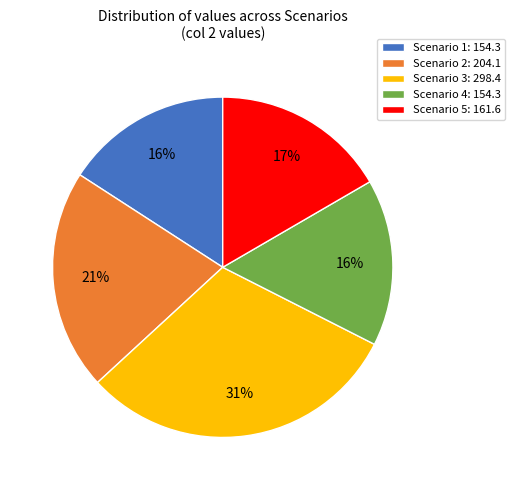

Between Scenario 2: 204.1 and Scenario 3: 298.4, which is larger?

Scenario 3: 298.4